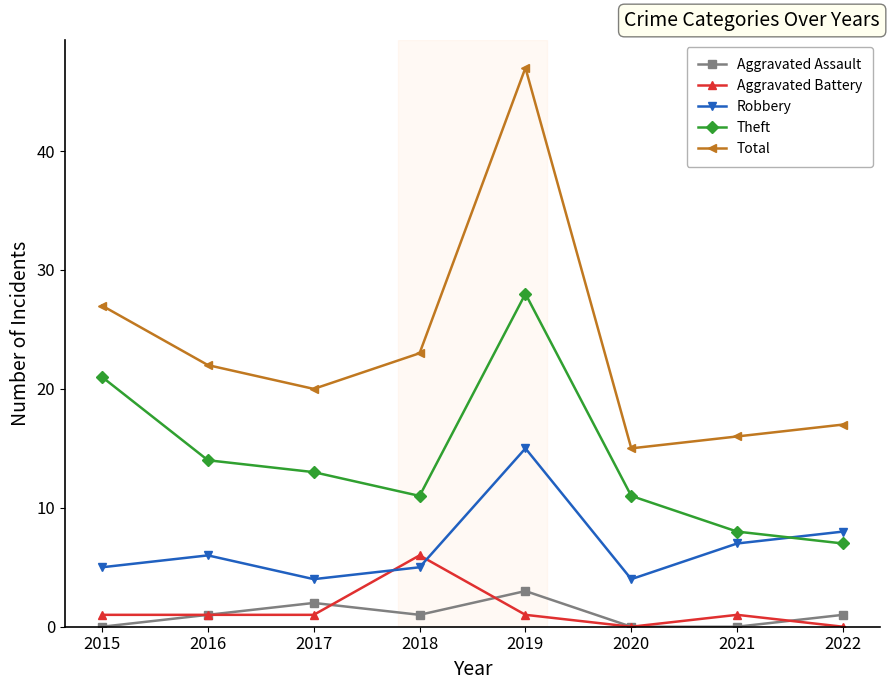

What is the lowest value of the Theft series?

7